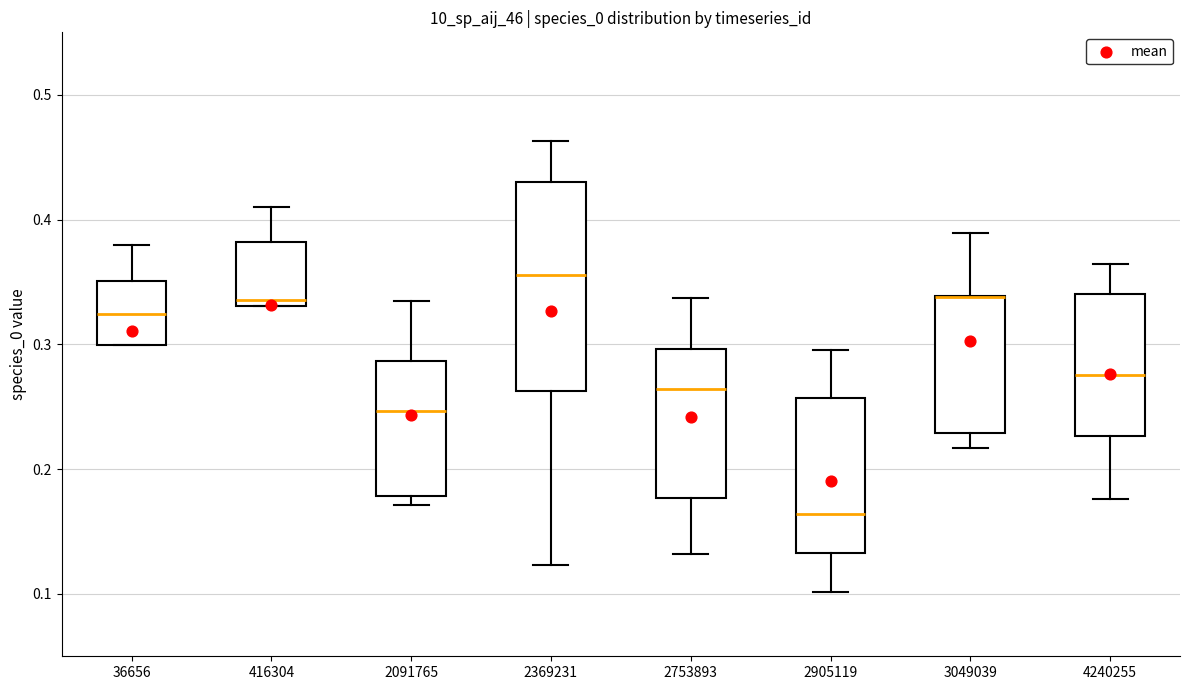

Reading left to right, read every box against the y-axis: the position of its median line, the range the box covers, and the ends of its whiskers. The values are not printed on the chart, so give them approximately, as read against the axis.

36656: median 0.32, box 0.30 to 0.35, whiskers 0.30 to 0.38
416304: median 0.34, box 0.33 to 0.38, whiskers 0.33 to 0.41
2091765: median 0.25, box 0.18 to 0.29, whiskers 0.17 to 0.33
2369231: median 0.36, box 0.26 to 0.43, whiskers 0.12 to 0.46
2753893: median 0.26, box 0.18 to 0.30, whiskers 0.13 to 0.34
2905119: median 0.16, box 0.13 to 0.26, whiskers 0.10 to 0.30
3049039: median 0.34 (drawn on the box's upper edge), box 0.23 to 0.34, whiskers 0.22 to 0.39
4240255: median 0.28, box 0.23 to 0.34, whiskers 0.18 to 0.36